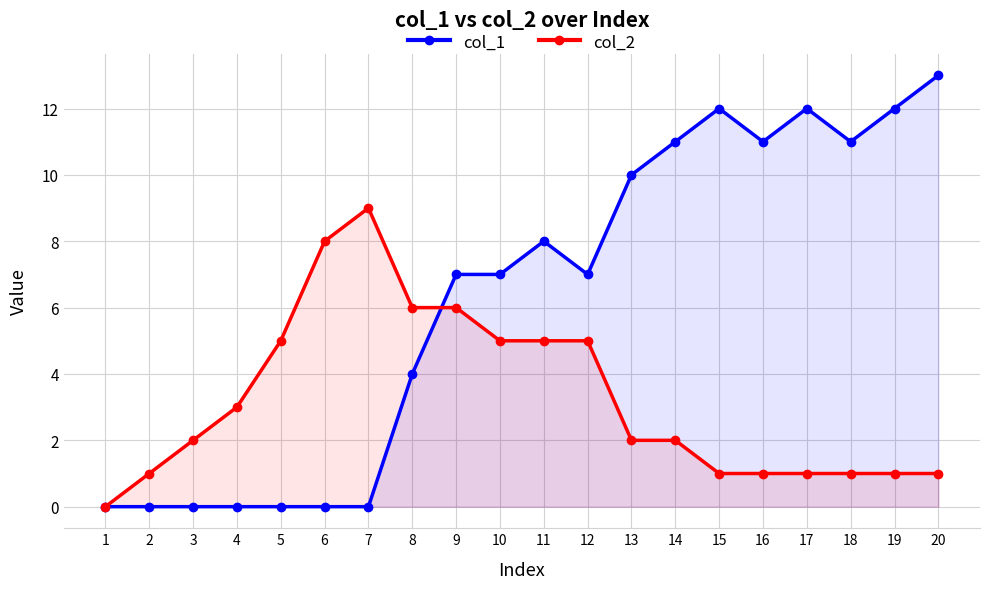

How many data points in col_2 are less than 2?

8